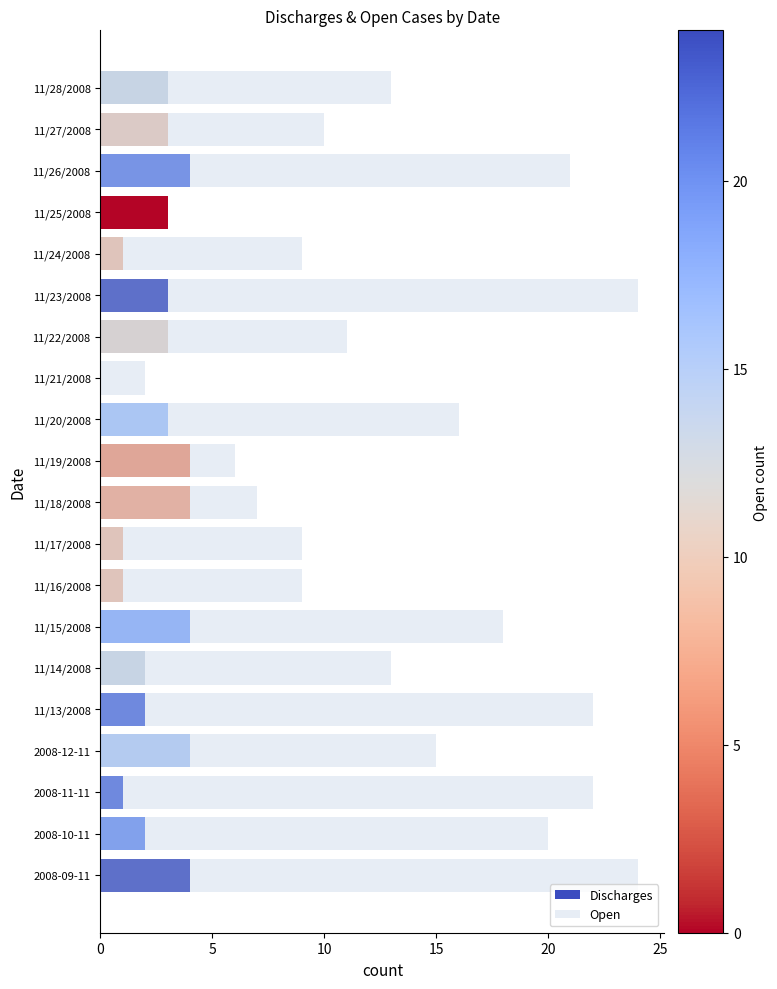

What is the difference between the maximum and second lowest values in the Discharges series?

3